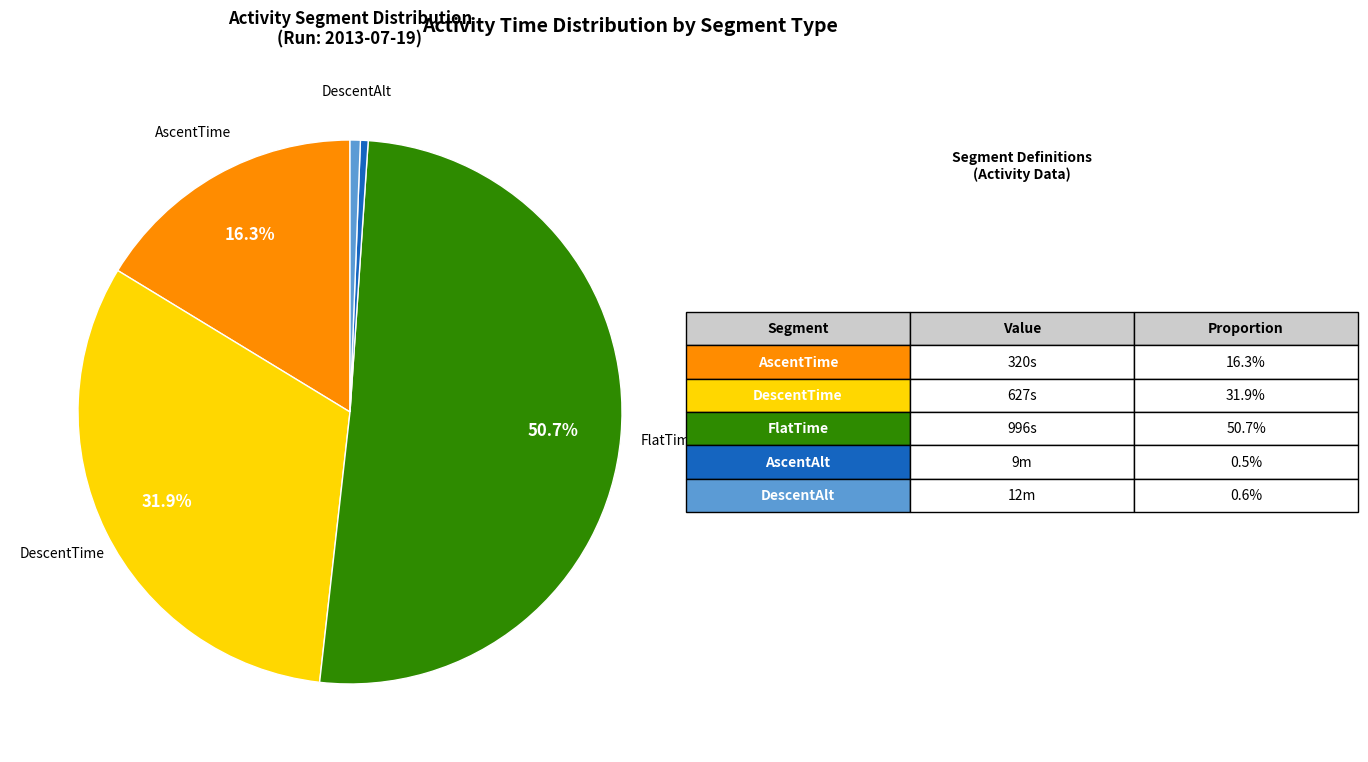

Is there a majority slice in this chart?

Yes